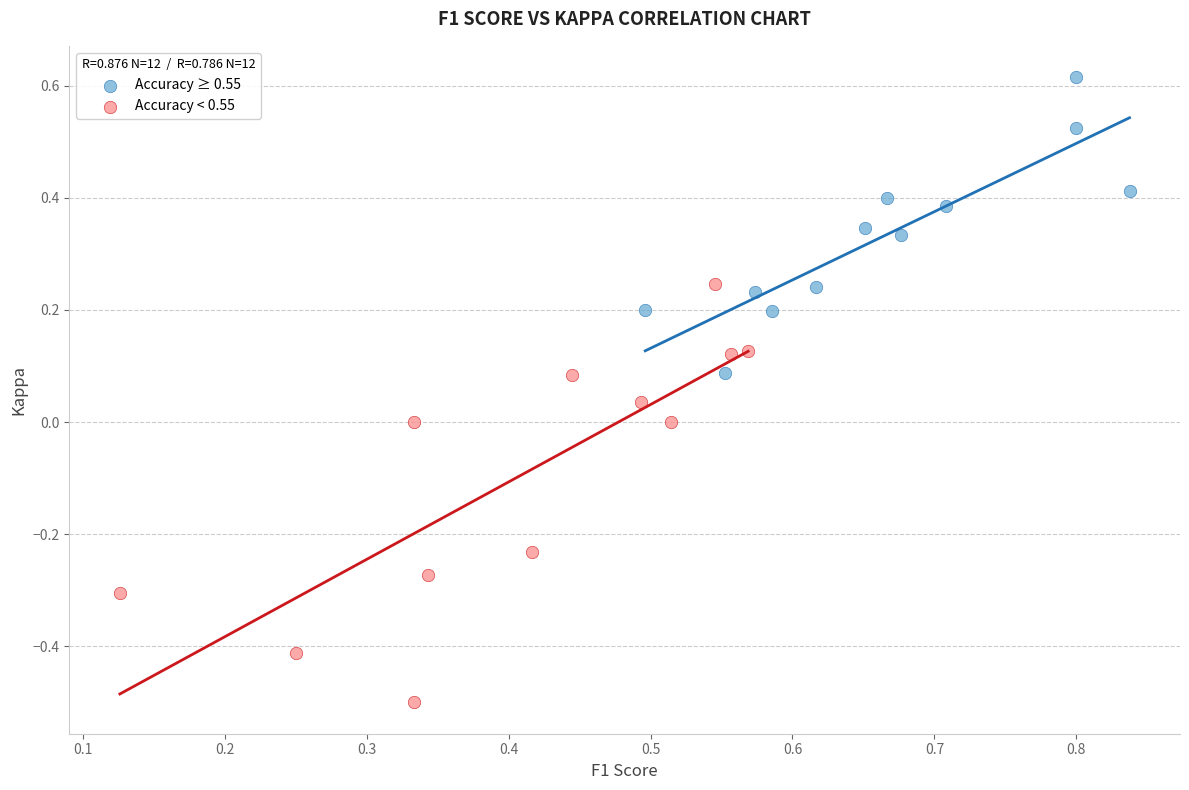

What are all the series names shown in the legend?

Accuracy ≥ 0.55, Accuracy < 0.55